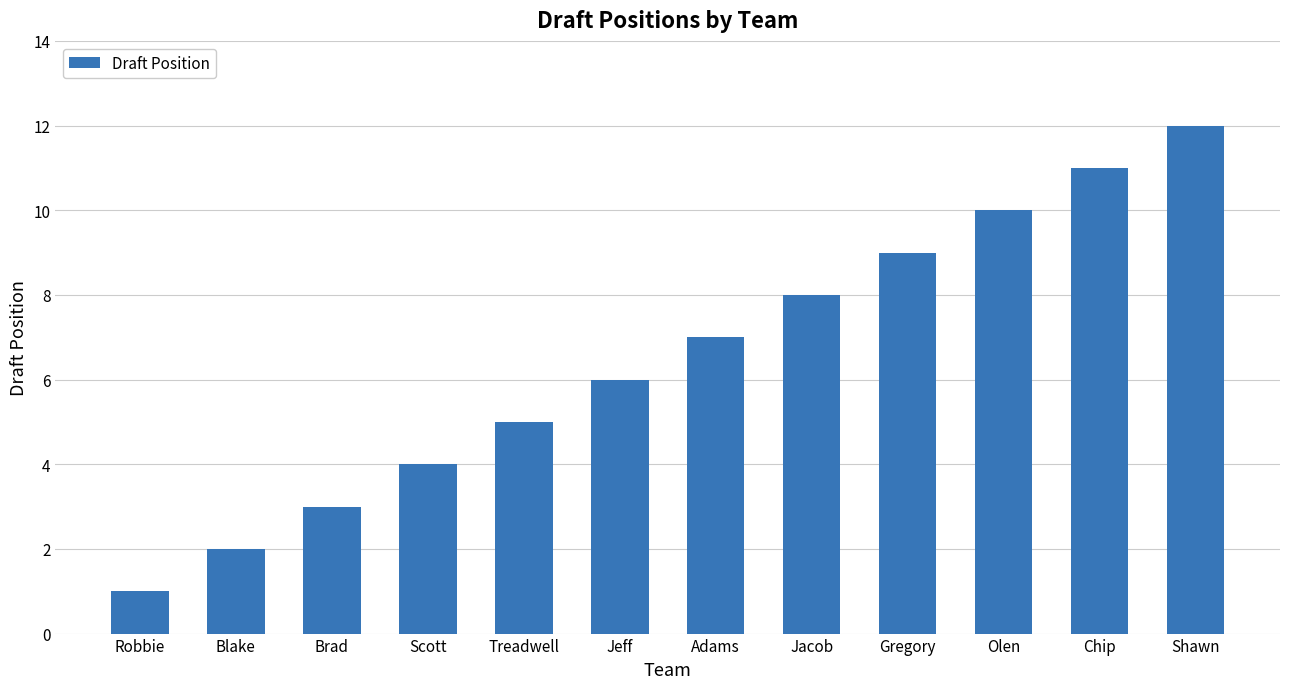

List the labels in order of value, smallest first.

Robbie, Blake, Brad, Scott, Treadwell, Jeff, Adams, Jacob, Gregory, Olen, Chip, Shawn